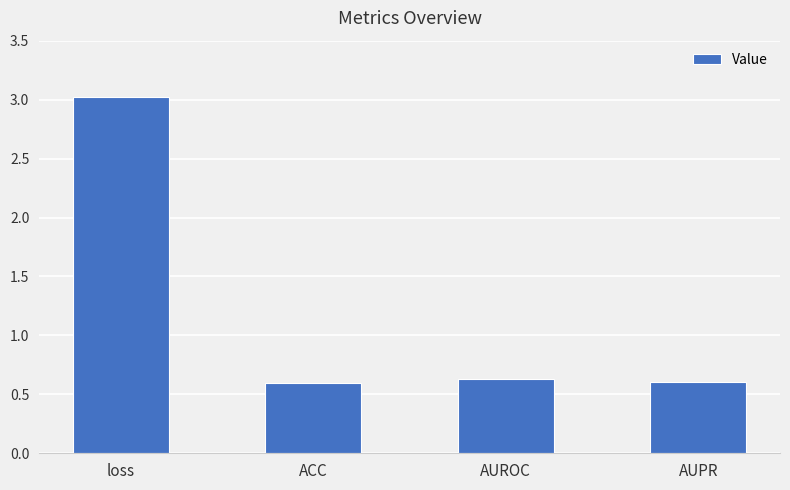

True or false: the data shows 3.0 at loss.

True